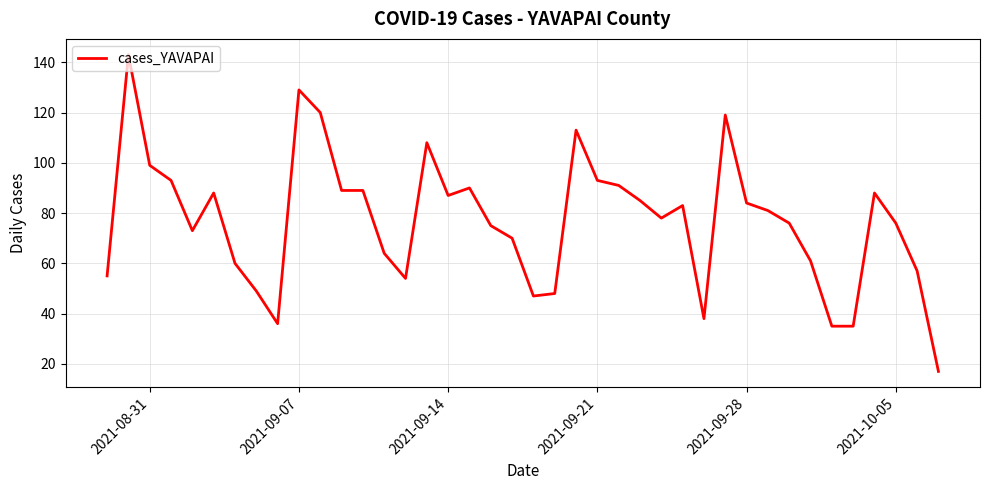

What is the average value?

77